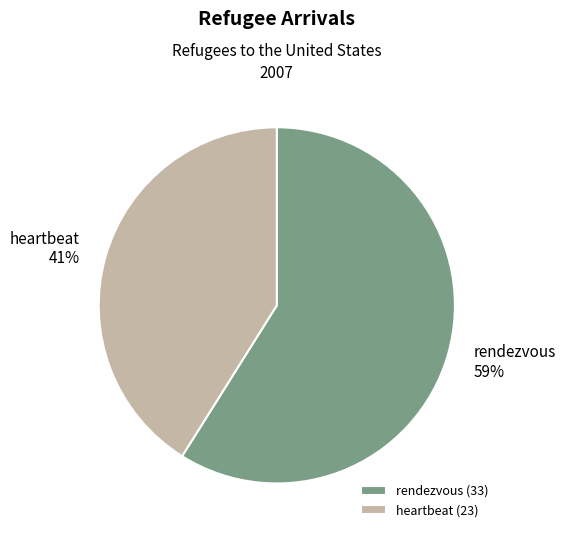

What is the majority slice?

rendezvous